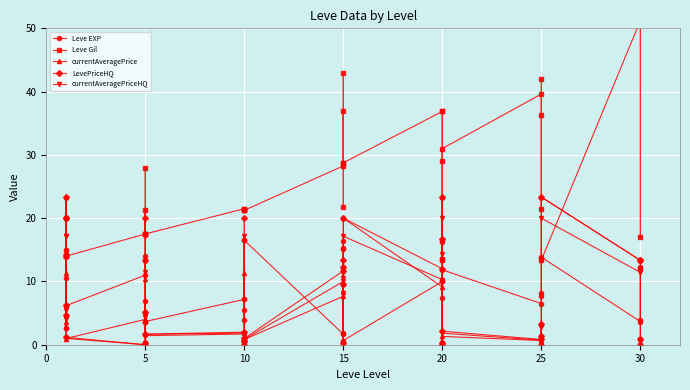

What is the value of the LevePriceHQ point at the 38th from the left?

0.9